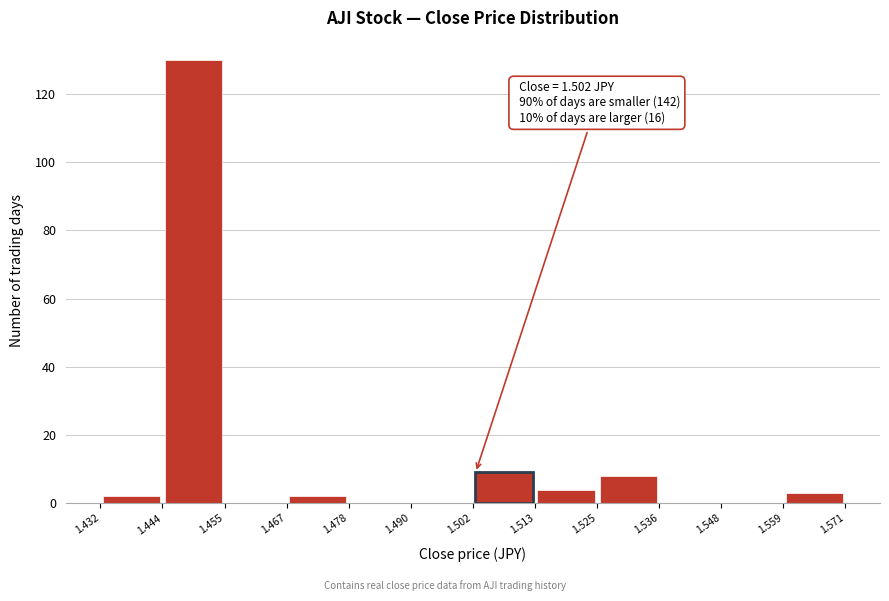

Which range on the x-axis has the tallest bar?

1.444 to 1.455